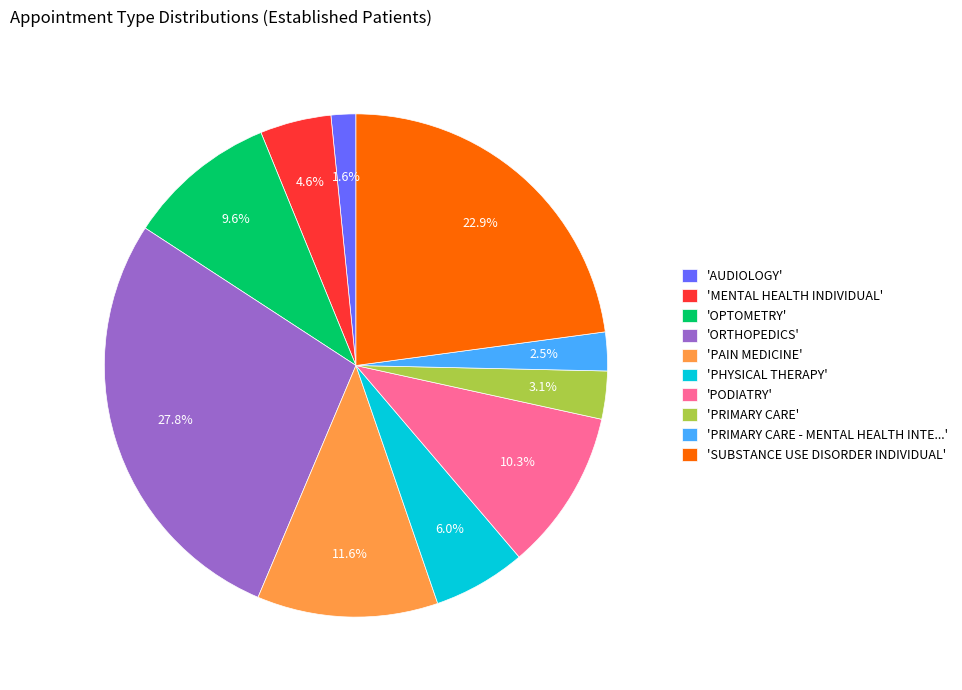

Does 'OPTOMETRY' account for over 50% of the chart?

No